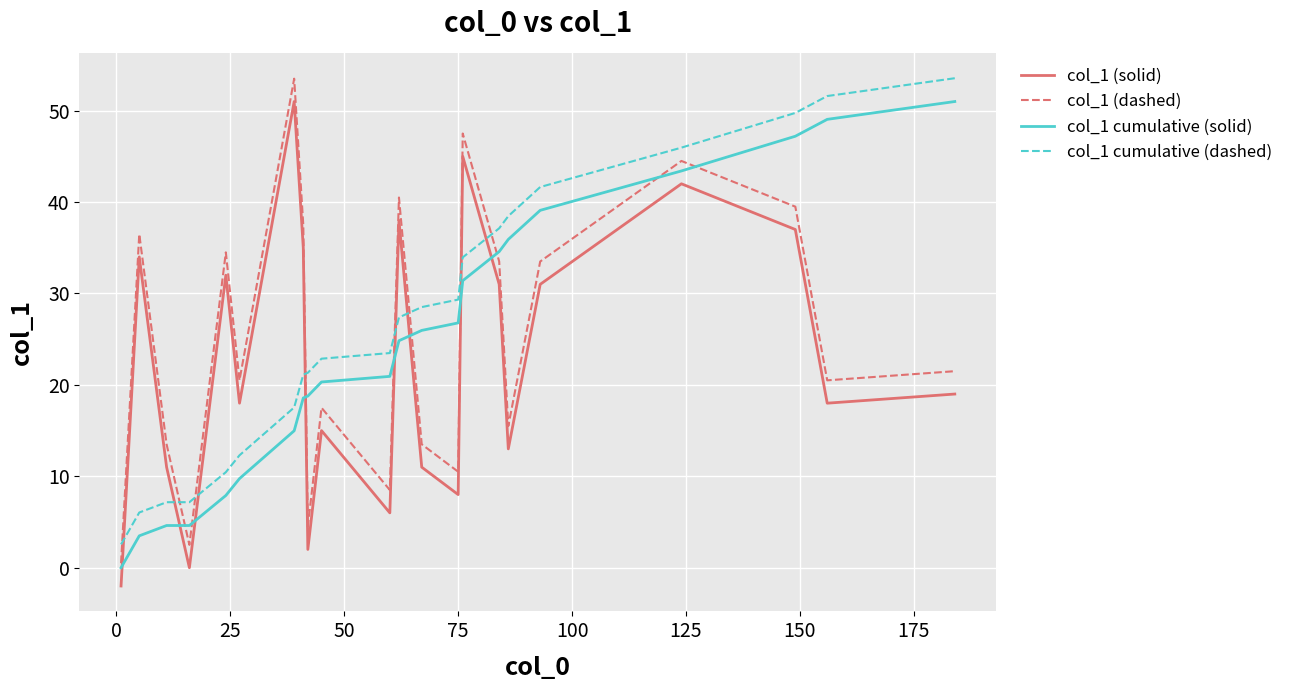

How many lines are shown in the chart?

4